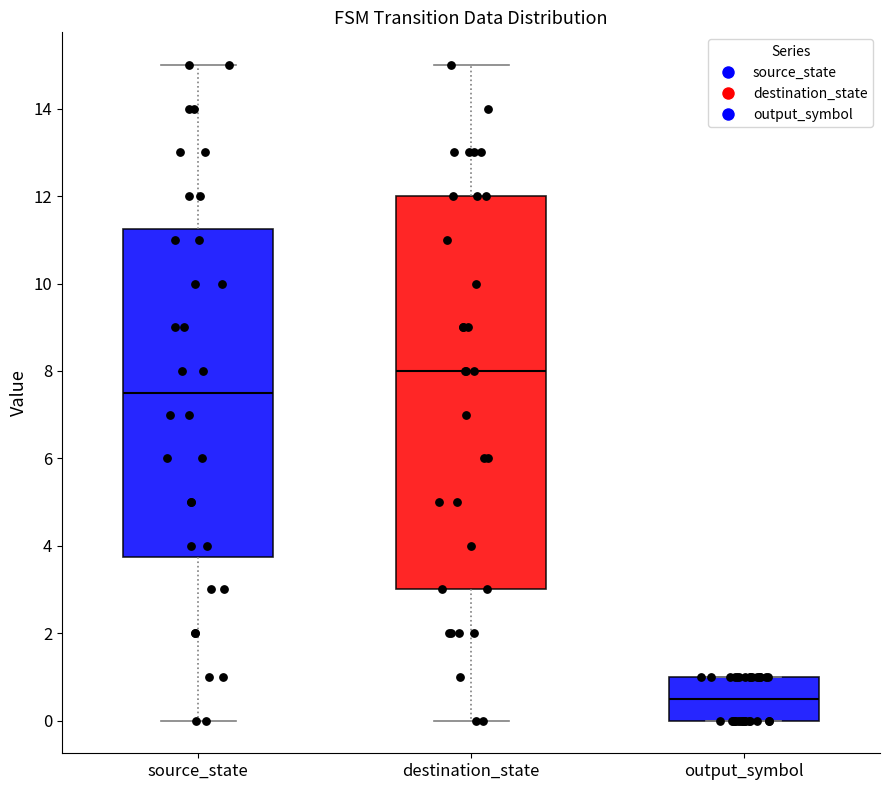

Which box has the highest median line?

destination_state